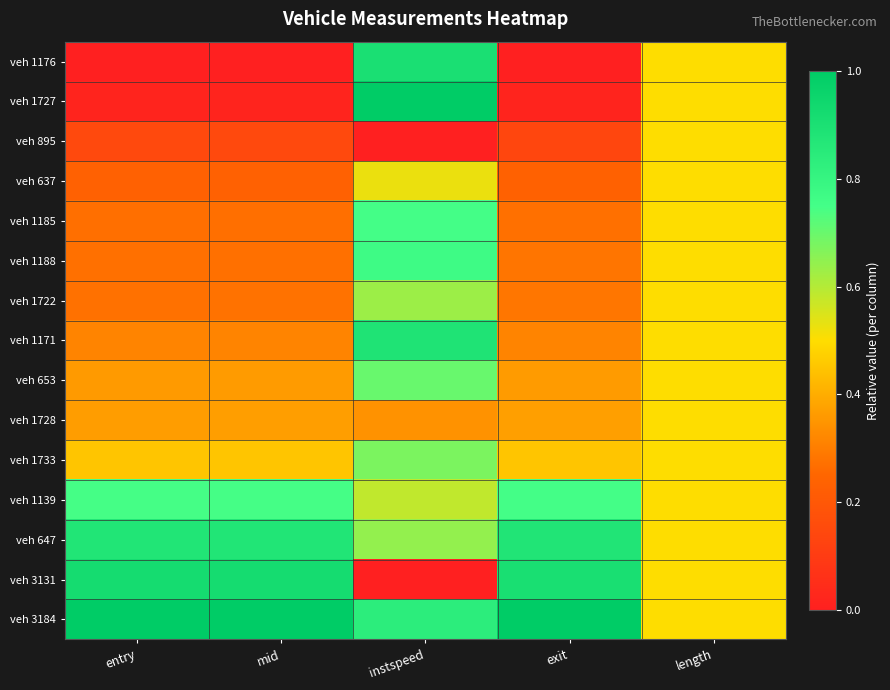

Reading left to right, what are all the values shown in this chart?

veh 1176: entry=0.0	mid=0.0	instspeed=0.9	exit=0.0	length=0.5
veh 1727: entry=0.0	mid=0.0	instspeed=1.0	exit=0.0	length=0.5
veh 895: entry=0.1	mid=0.1	instspeed=0.0	exit=0.1	length=0.5
veh 637: entry=0.2	mid=0.2	instspeed=0.5	exit=0.2	length=0.5
veh 1185: entry=0.3	mid=0.3	instspeed=0.7	exit=0.3	length=0.5
veh 1188: entry=0.3	mid=0.3	instspeed=0.8	exit=0.3	length=0.5
veh 1722: entry=0.3	mid=0.3	instspeed=0.6	exit=0.3	length=0.5
veh 1171: entry=0.3	mid=0.3	instspeed=0.9	exit=0.3	length=0.5
veh 653: entry=0.4	mid=0.4	instspeed=0.7	exit=0.4	length=0.5
veh 1728: entry=0.4	mid=0.4	instspeed=0.3	exit=0.4	length=0.5
veh 1733: entry=0.4	mid=0.4	instspeed=0.7	exit=0.5	length=0.5
veh 1139: entry=0.7	mid=0.7	instspeed=0.6	exit=0.7	length=0.5
veh 647: entry=0.9	mid=0.9	instspeed=0.6	exit=0.9	length=0.5
veh 3131: entry=0.9	mid=0.9	instspeed=0.0	exit=0.9	length=0.5
veh 3184: entry=1.0	mid=1.0	instspeed=0.8	exit=1.0	length=0.5